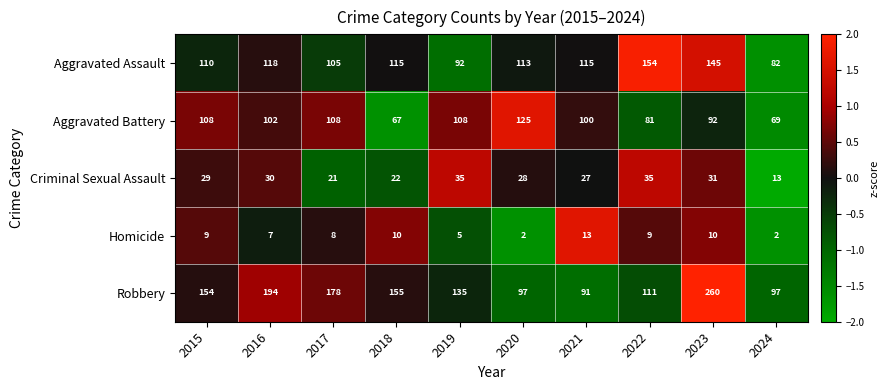

The value of Aggravated Battery at 2015 is 149. True or false?

False